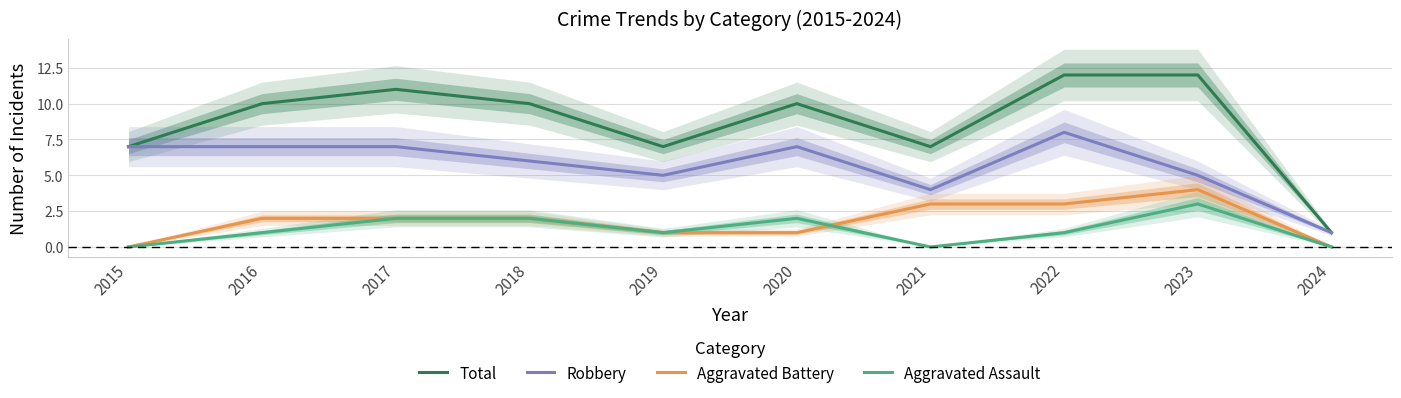

How many lines are shown in the chart?

4